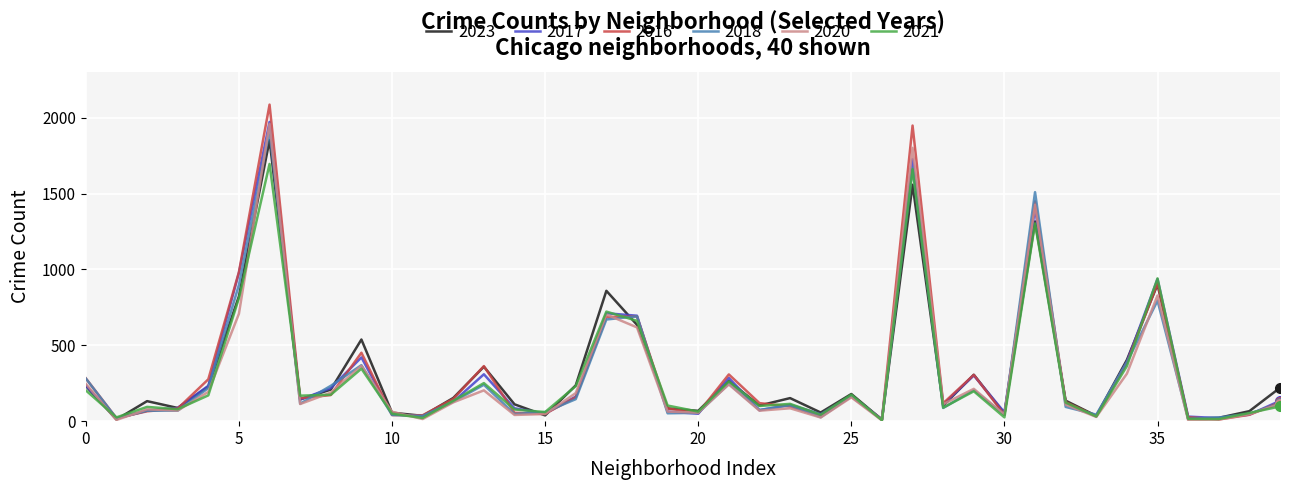

What is the maximum value shown in the chart?

2086